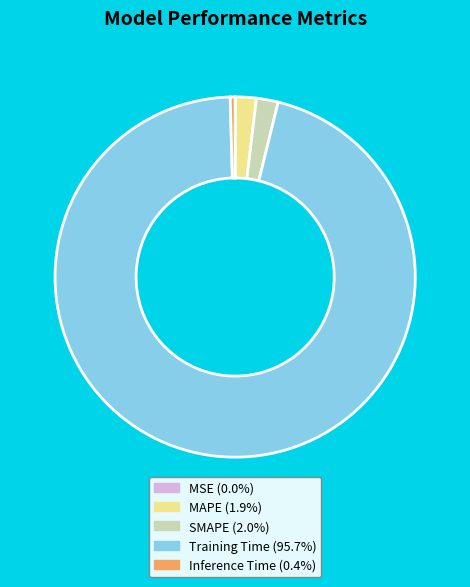

Which category has the biggest portion of the pie?

Training Time